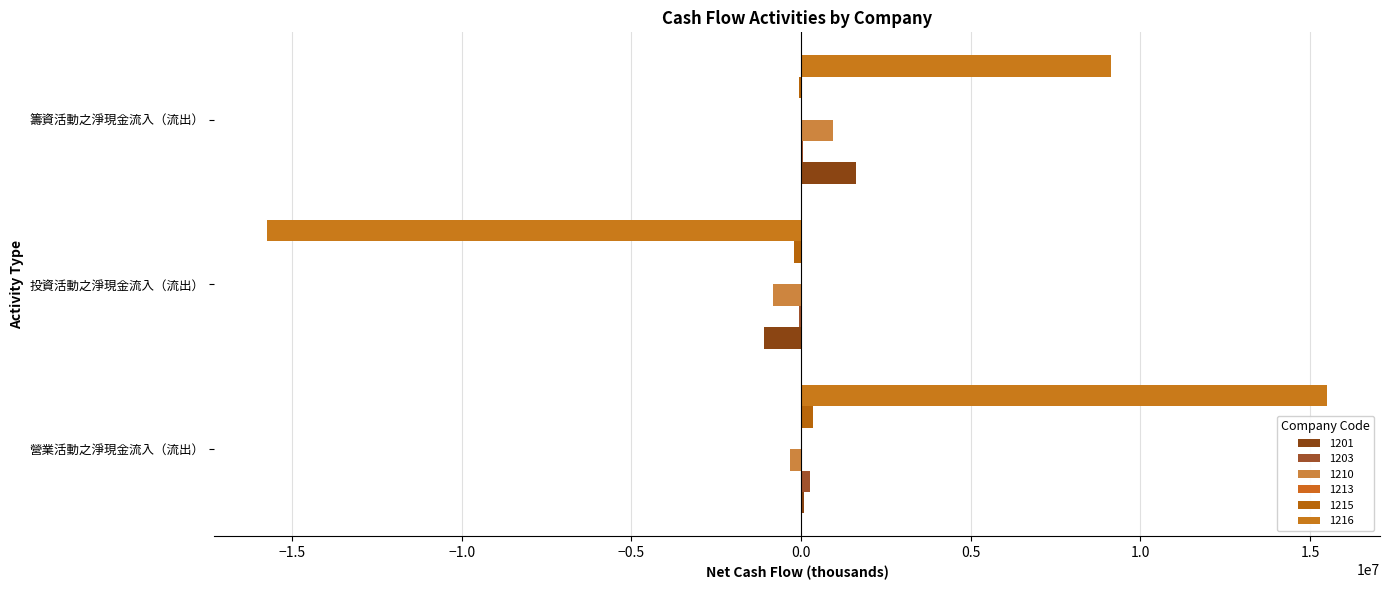

The value of 1201 at 營業活動之淨現金流入（流出） is 89098. True or false?

True